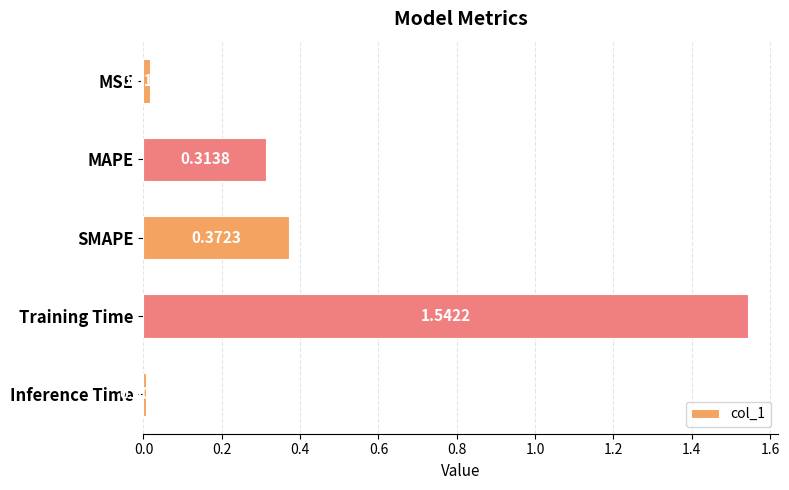

Rank the categories by value from highest to lowest.

Training Time, SMAPE, MAPE, MSE, Inference Time